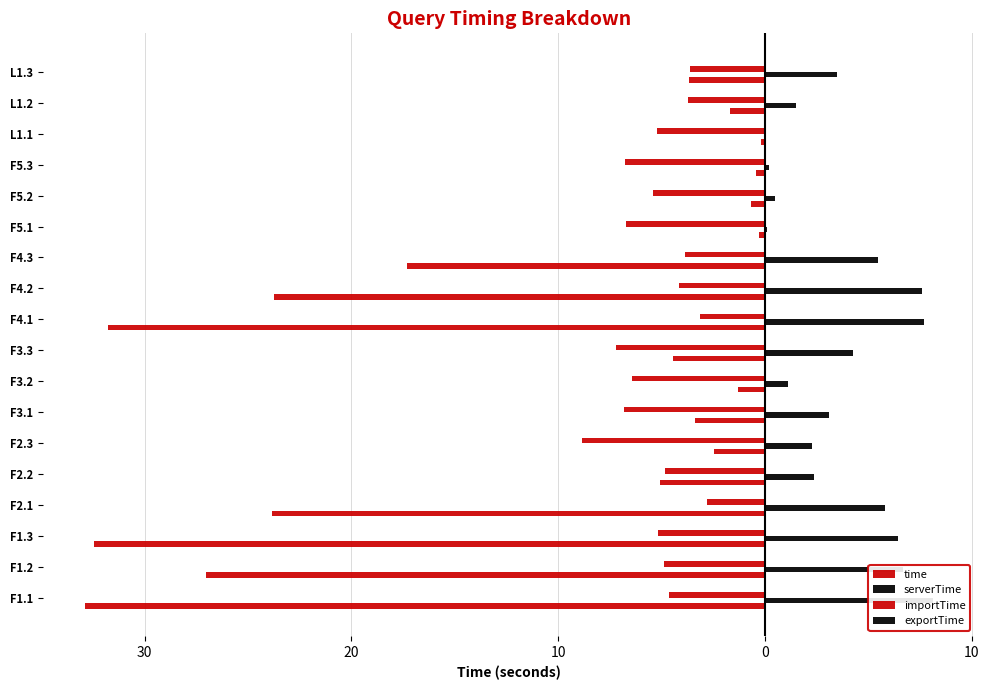

Reading left to right, what are all the values shown in this chart?

time: -32.9	-27.0	-32.5	-23.8	-5.1	-2.5	-3.4	-1.3	-4.4	-31.8	-23.8	-17.3	-0.3	-0.6	-0.4	-0.2	-1.7	-3.6
serverTime: 8.2	6.7	6.5	5.8	2.4	2.3	3.1	1.1	4.3	7.7	7.6	5.5	0.1	0.5	0.2	0.0	1.5	3.5
importTime: -4.6	-4.9	-5.2	-2.8	-4.8	-8.9	-6.8	-6.4	-7.2	-3.1	-4.1	-3.8	-6.7	-5.4	-6.8	-5.2	-3.7	-3.6
exportTime: 0.0	0.0	0.1	0.1	0.1	0.0	0.0	0.0	0.0	0.1	0.0	0.0	0.0	0.0	0.0	0.0	0.0	0.0